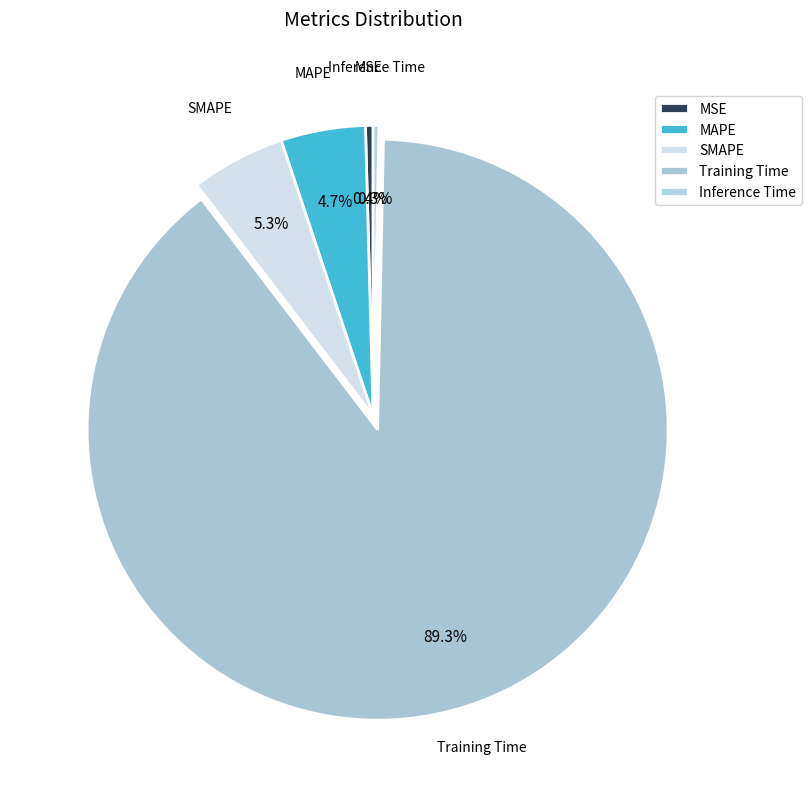

How many segments does this pie chart have?

5